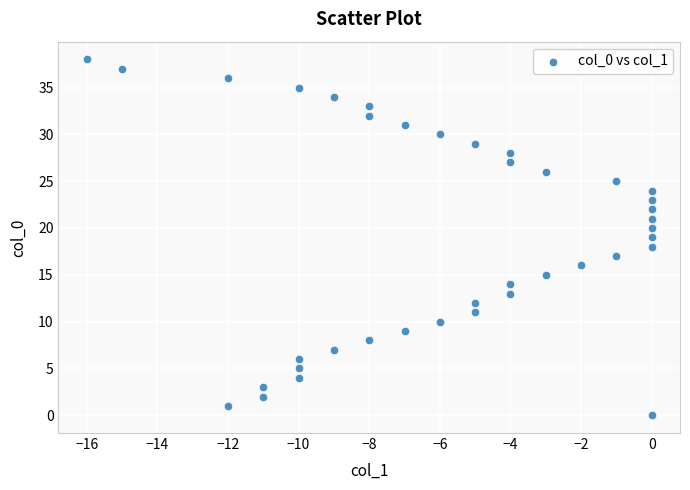

What is the range of Y values (max minus min)?

38